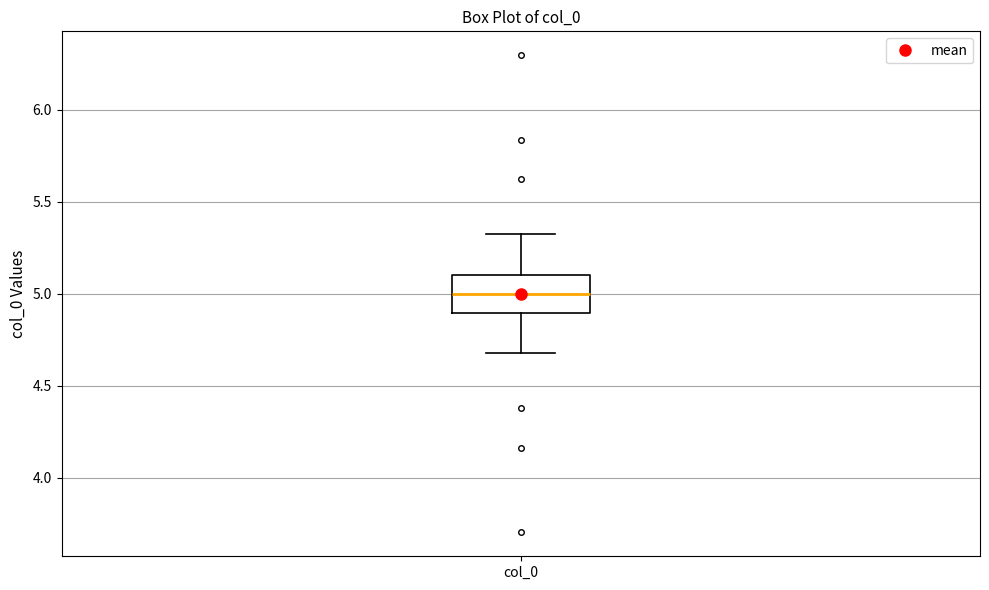

Read this box plot against the y-axis: the position of the median line, the range covered by the box, and the ends of both whiskers. The values are not printed on the chart, so give them approximately, as read against the axis.

median 5.0, box 4.9 to 5.1, whiskers 4.7 to 5.3